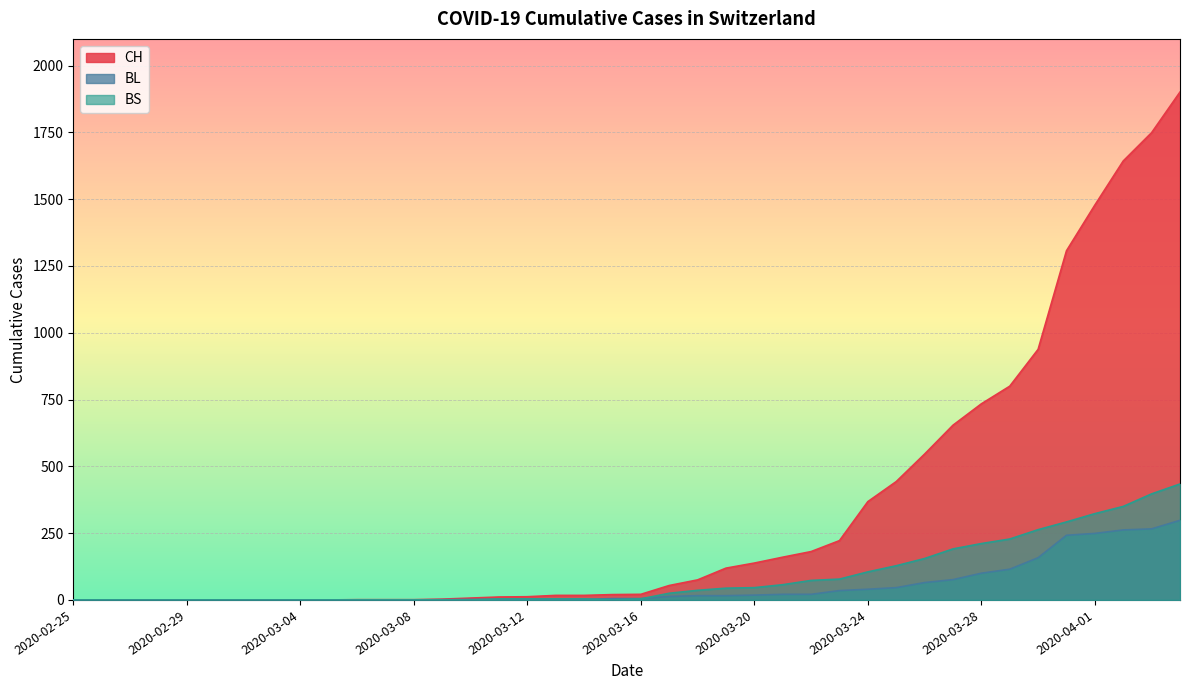

Reading left to right, extract all data points from this chart.

CH: 2020-02-25=0	2020-02-26=0	2020-02-27=0	2020-02-28=0	2020-02-29=0	2020-03-01=0	2020-03-02=0	2020-03-03=0	2020-03-04=0	2020-03-05=0	2020-03-06=1	2020-03-07=1	2020-03-08=1	2020-03-09=3	2020-03-10=7	2020-03-11=11	2020-03-12=12	2020-03-13=17	2020-03-14=17	2020-03-15=20	2020-03-16=21	2020-03-17=54	2020-03-18=75	2020-03-19=119	2020-03-20=138	2020-03-21=160	2020-03-22=181	2020-03-23=222	2020-03-24=368	2020-03-25=443	2020-03-26=546	2020-03-27=654	2020-03-28=734	2020-03-29=800	2020-03-30=938	2020-03-31=1307	2020-04-01=1478	2020-04-02=1643	2020-04-03=1749	2020-04-04=1901
BL: 2020-02-25=0	2020-02-26=0	2020-02-27=0	2020-02-28=0	2020-02-29=0	2020-03-01=0	2020-03-02=0	2020-03-03=0	2020-03-04=0	2020-03-05=0	2020-03-06=0	2020-03-07=0	2020-03-08=0	2020-03-09=1	2020-03-10=2	2020-03-11=2	2020-03-12=2	2020-03-13=2	2020-03-14=2	2020-03-15=5	2020-03-16=5	2020-03-17=13	2020-03-18=16	2020-03-19=16	2020-03-20=18	2020-03-21=21	2020-03-22=21	2020-03-23=35	2020-03-24=40	2020-03-25=46	2020-03-26=65	2020-03-27=76	2020-03-28=100	2020-03-29=115	2020-03-30=158	2020-03-31=242	2020-04-01=249	2020-04-02=262	2020-04-03=266	2020-04-04=298
BS: 2020-02-25=0	2020-02-26=0	2020-02-27=0	2020-02-28=0	2020-02-29=0	2020-03-01=0	2020-03-02=0	2020-03-03=0	2020-03-04=0	2020-03-05=0	2020-03-06=0	2020-03-07=0	2020-03-08=0	2020-03-09=0	2020-03-10=0	2020-03-11=4	2020-03-12=4	2020-03-13=4	2020-03-14=4	2020-03-15=0	2020-03-16=4	2020-03-17=25	2020-03-18=36	2020-03-19=44	2020-03-20=46	2020-03-21=57	2020-03-22=73	2020-03-23=78	2020-03-24=105	2020-03-25=128	2020-03-26=155	2020-03-27=191	2020-03-28=211	2020-03-29=228	2020-03-30=263	2020-03-31=292	2020-04-01=323	2020-04-02=350	2020-04-03=397	2020-04-04=434